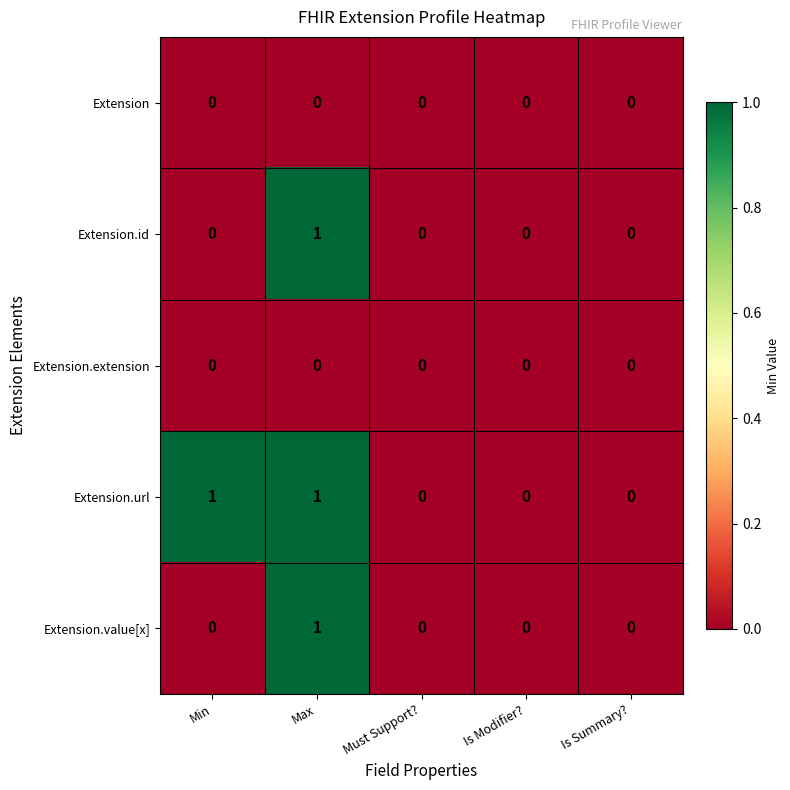

At which category is the sum across all series the highest?

Max